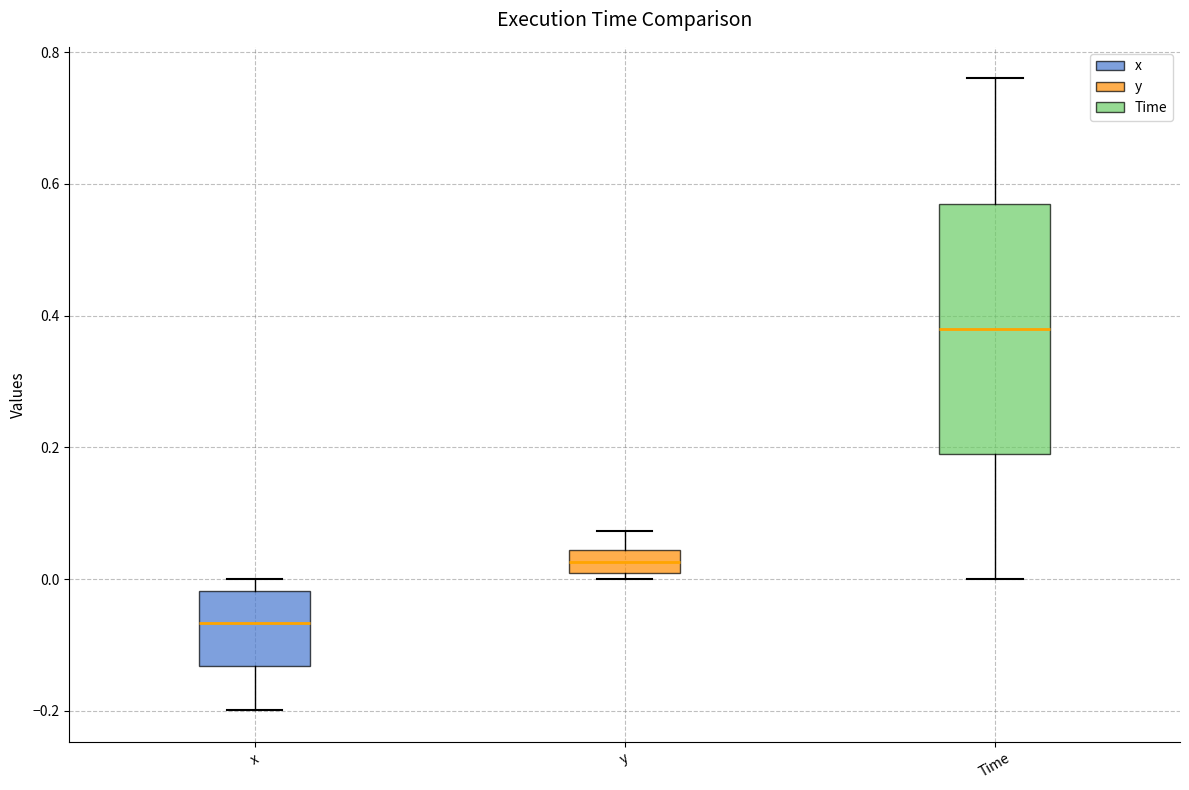

Comparing the boxes themselves (not the whiskers), which one is the tallest?

Time